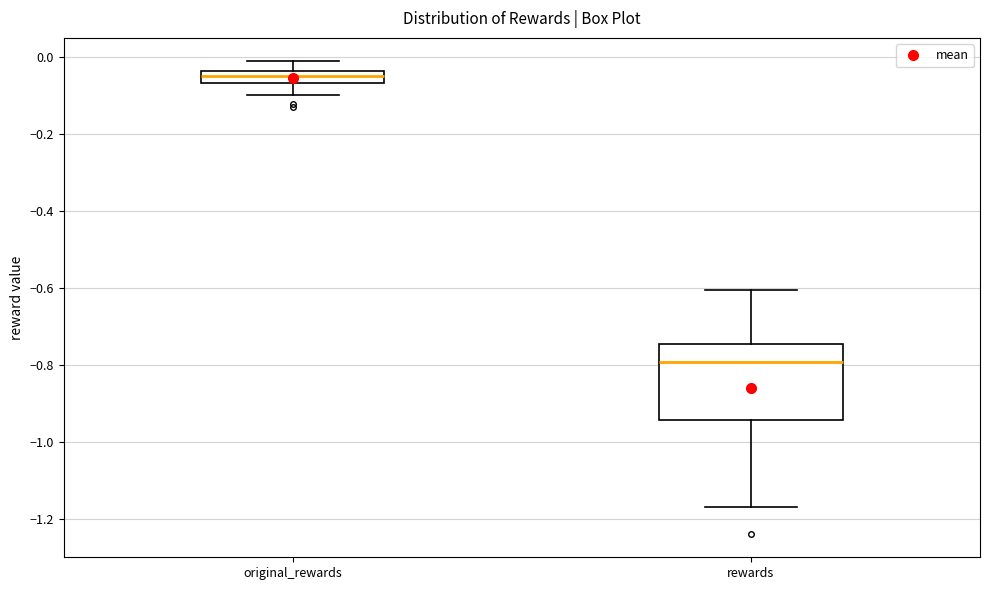

Which box is the tallest, from its lower edge to its upper edge?

rewards